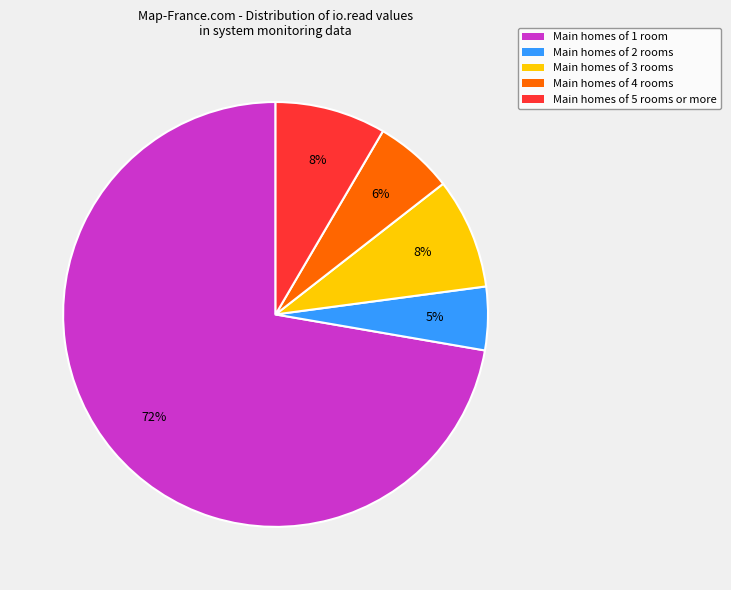

What percentage is the Main homes of 5 rooms or more slice, to the nearest percent?

8%